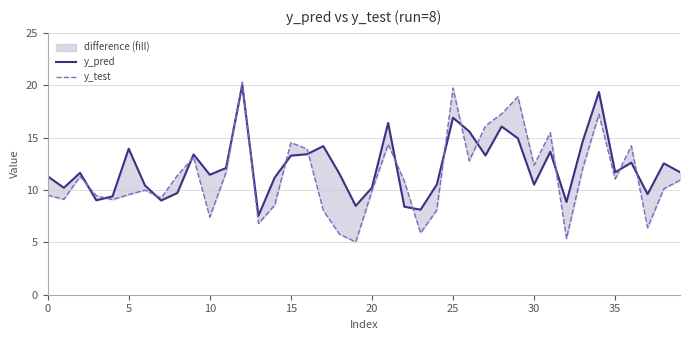

The value of y_test at 23 is 2.0. True or false?

False